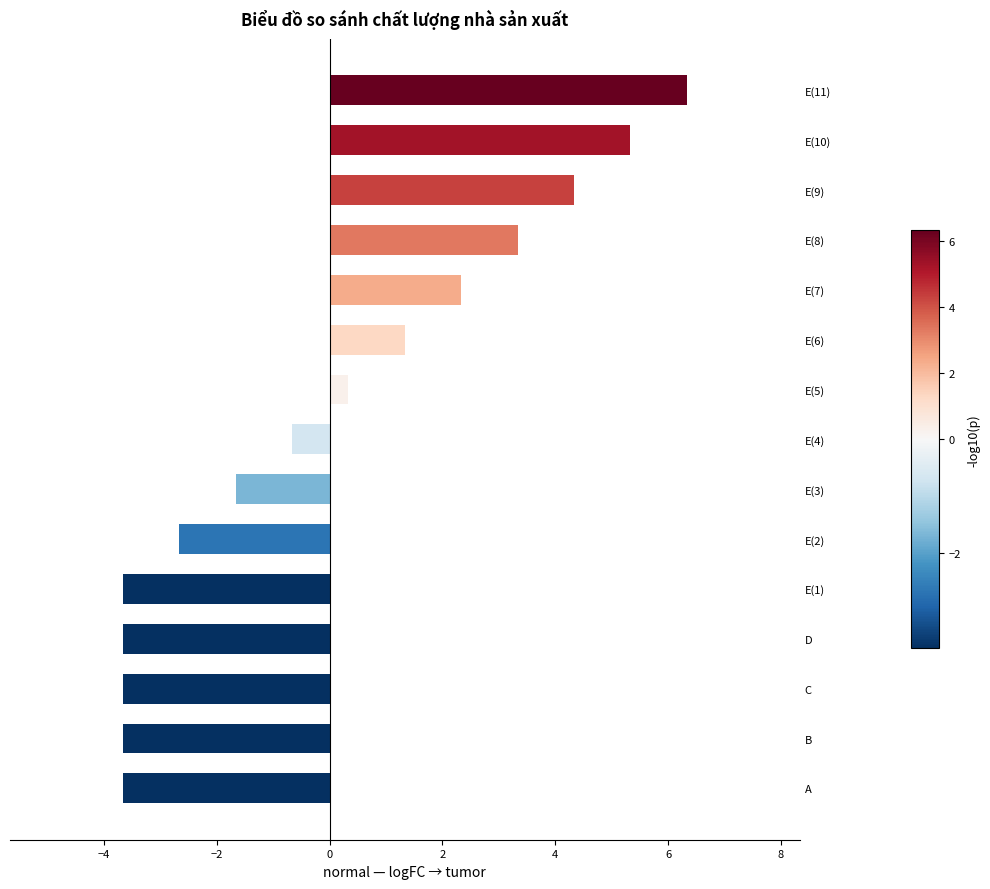

Which has a higher value, E(8) or E(3)?

E(8)